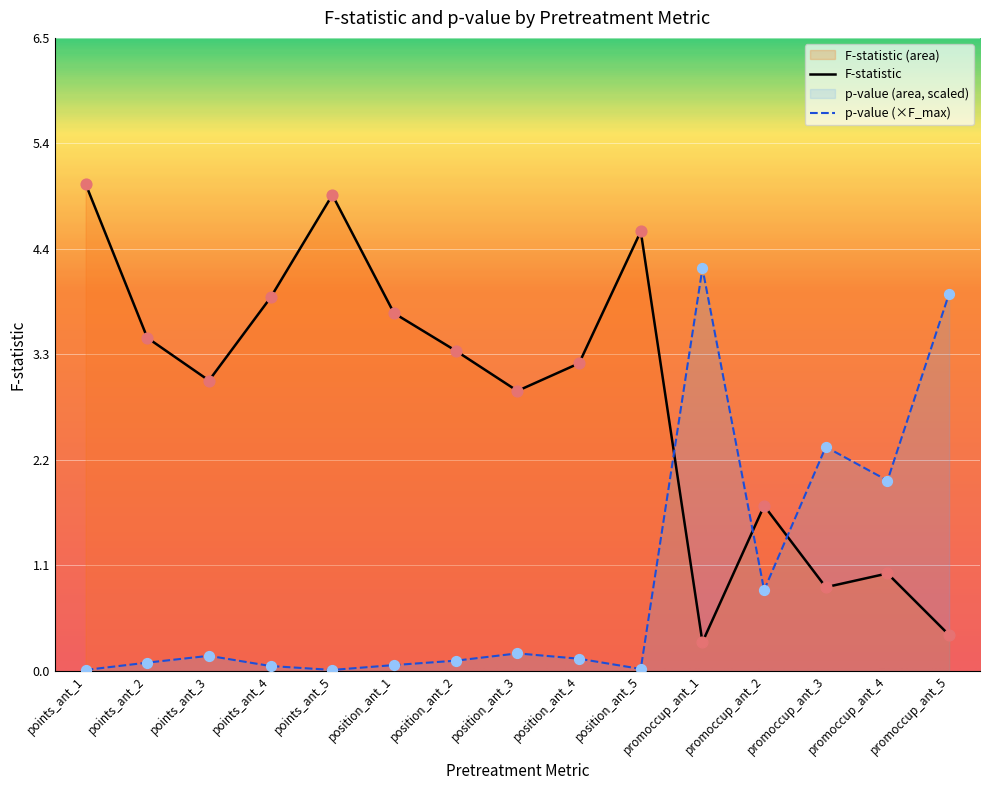

Is the value of p-value at promoccup_ant_3 greater than the value of F-statistic at points_ant_1?

No